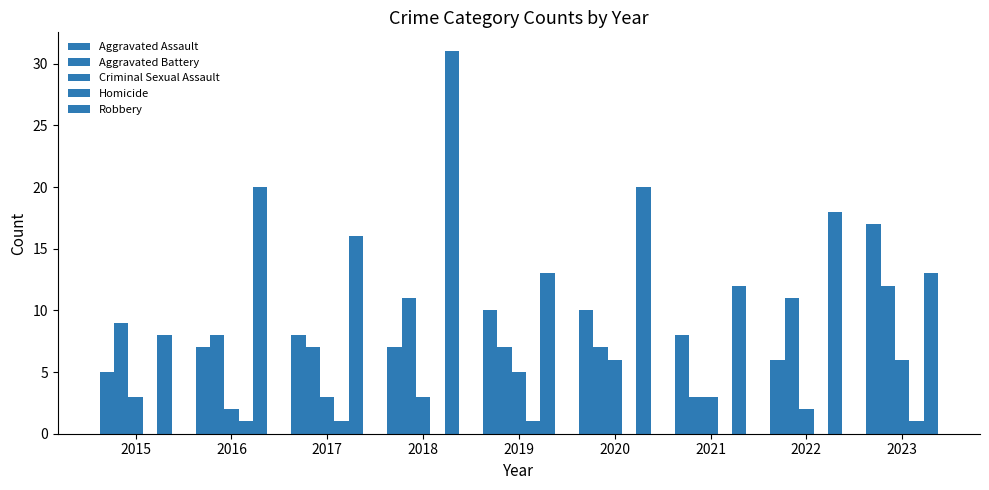

Is it true that Homicide equals 1 at 2016?

True